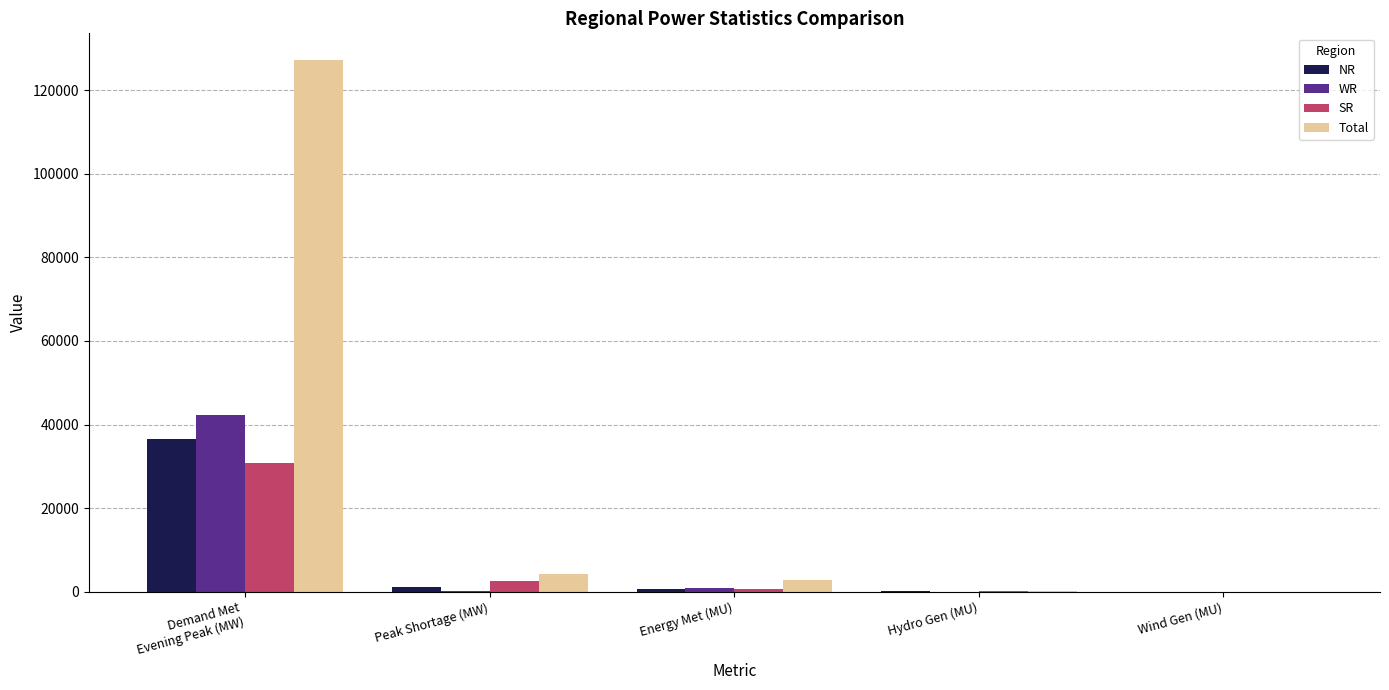

True or false: NR has a value of 0 at Wind Gen (MU).

True